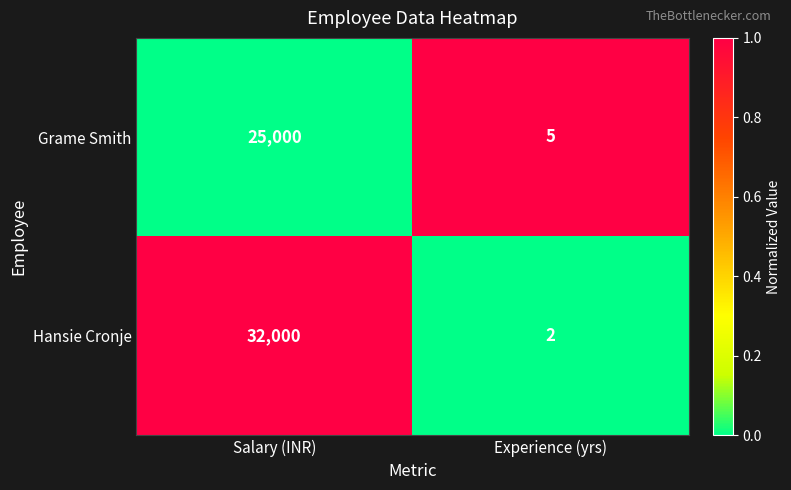

How many data points in Hansie Cronje are less than 32000?

1